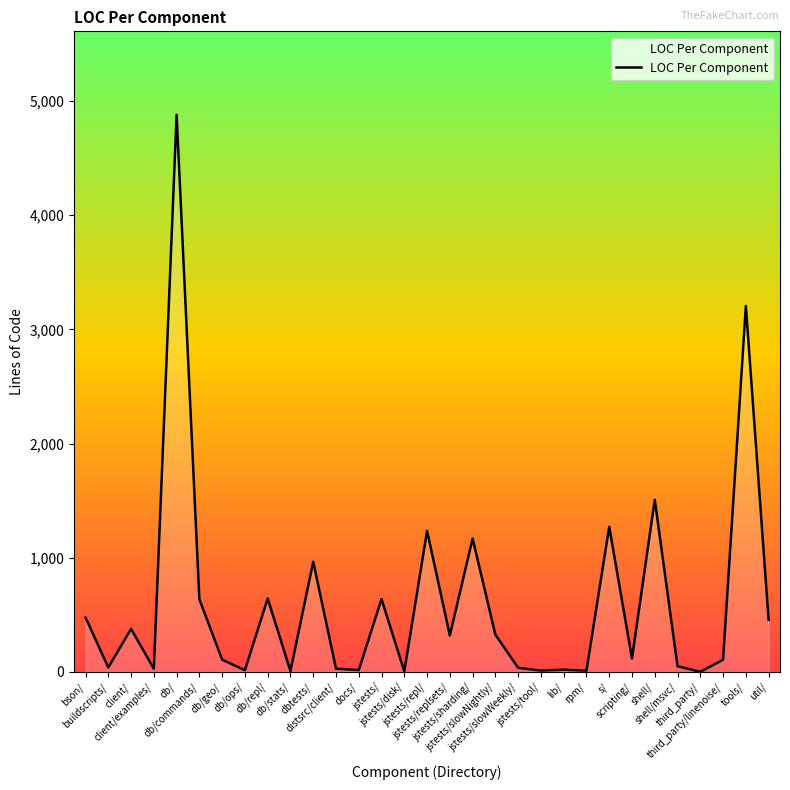

What is the maximum value shown in the chart?

4878.8